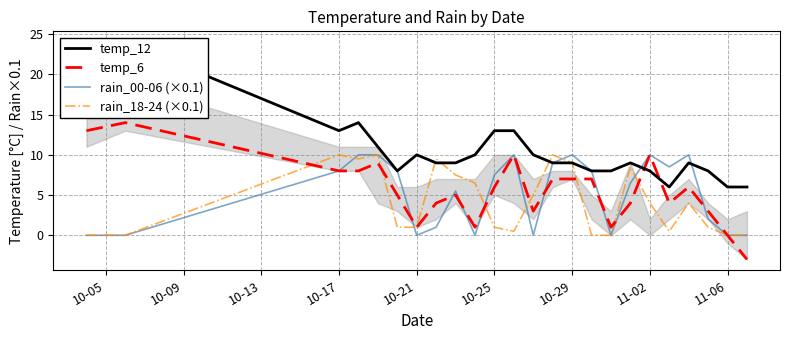

After their last crossing, which series has the higher values: rain_18-24 (×0.1) or temp_6?

temp_6